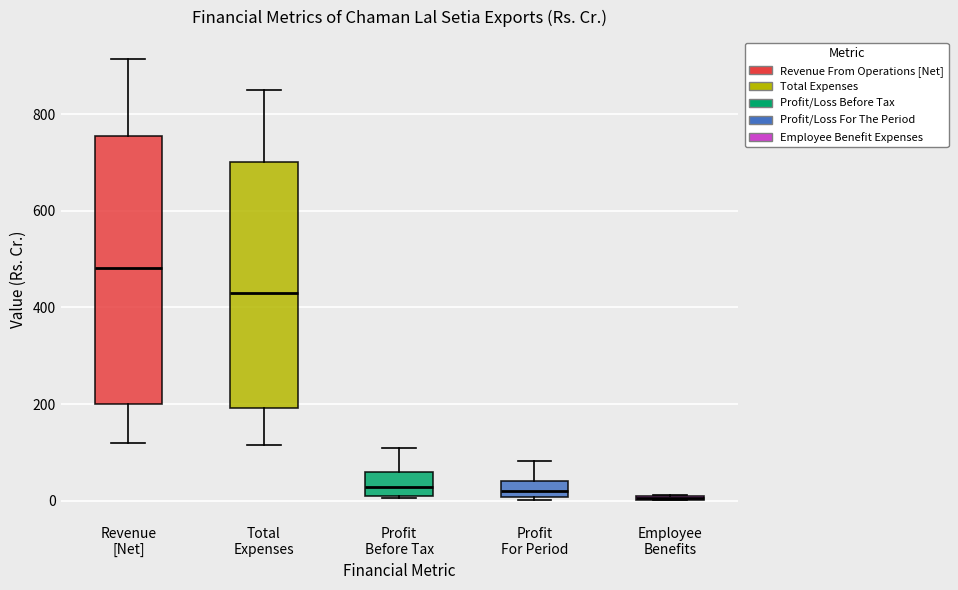

Where is the upper edge of the box for Profit Before Tax on the y-axis? The values are not printed on the chart, so give them approximately, as read against the axis.

60